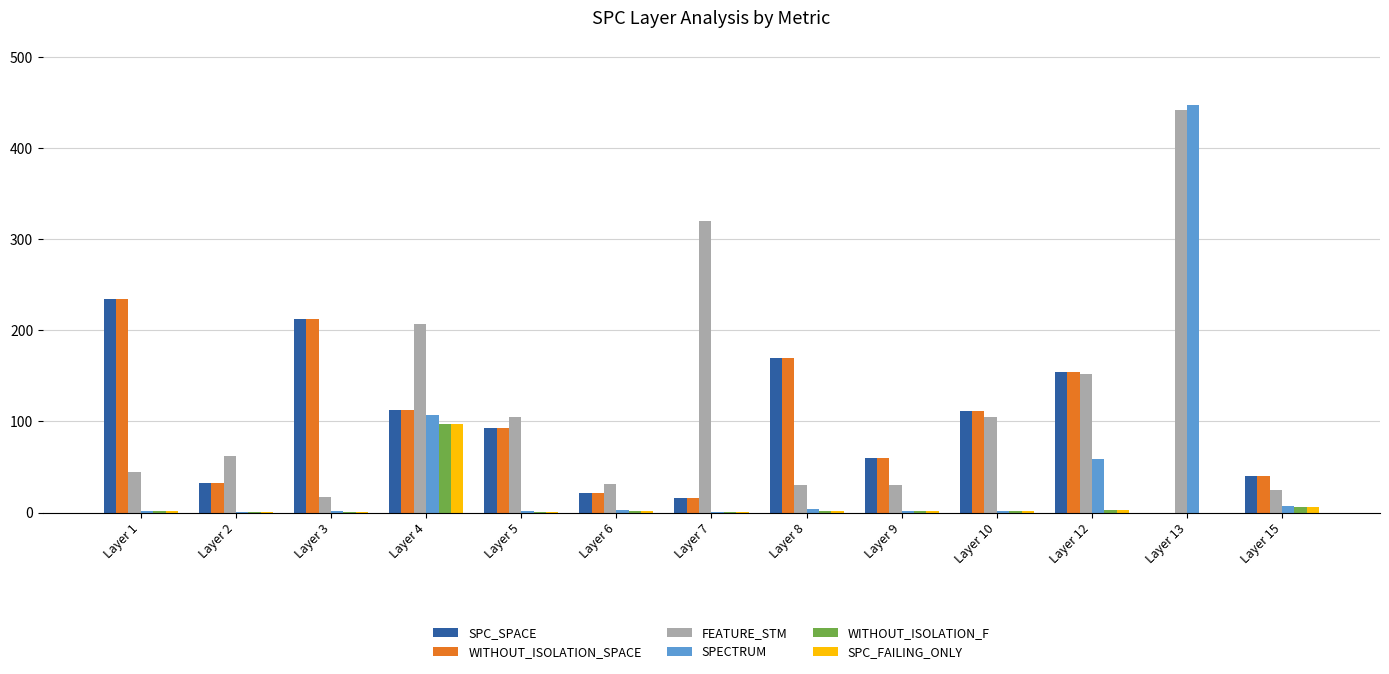

Which label corresponds to the largest value in the chart?

Layer 13